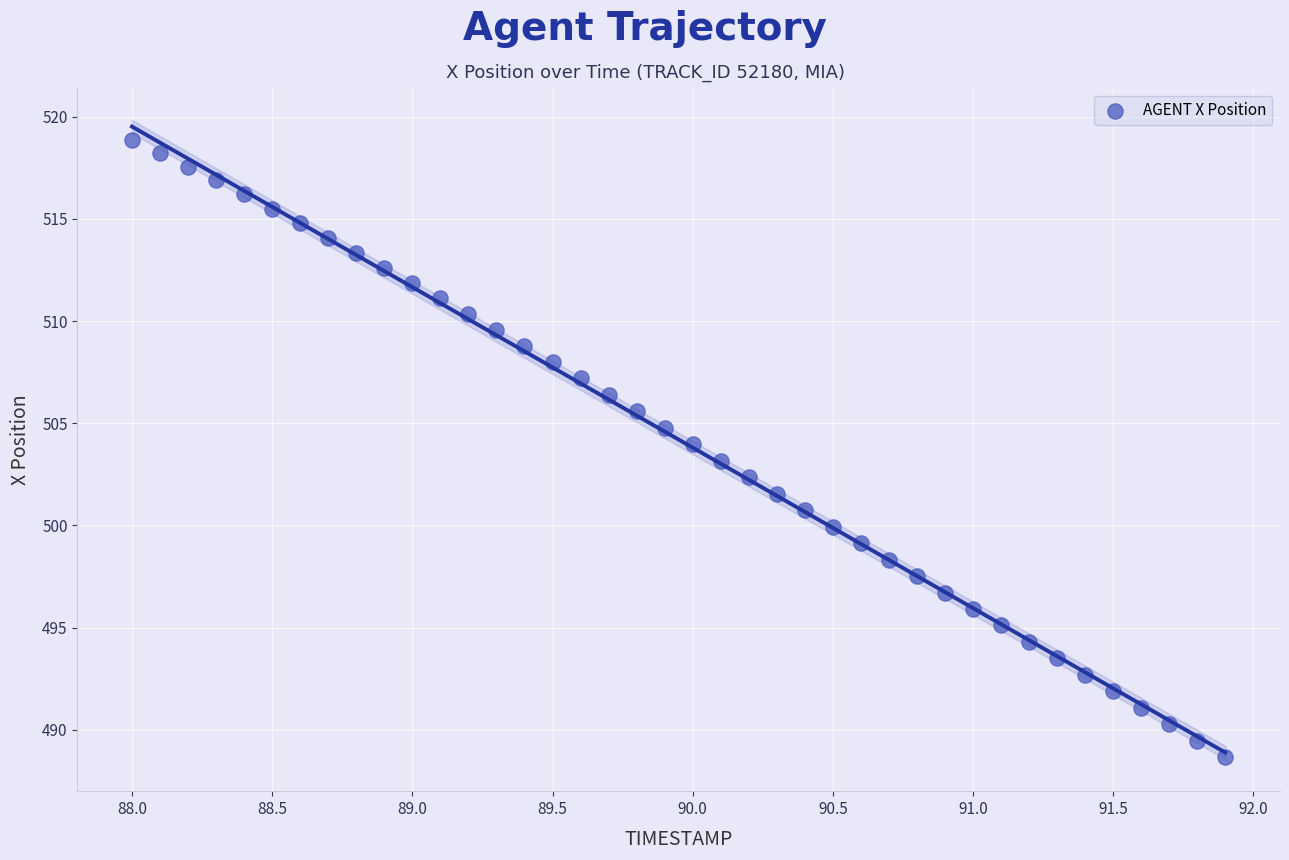

What is the range of X values (max minus min)?

3.9